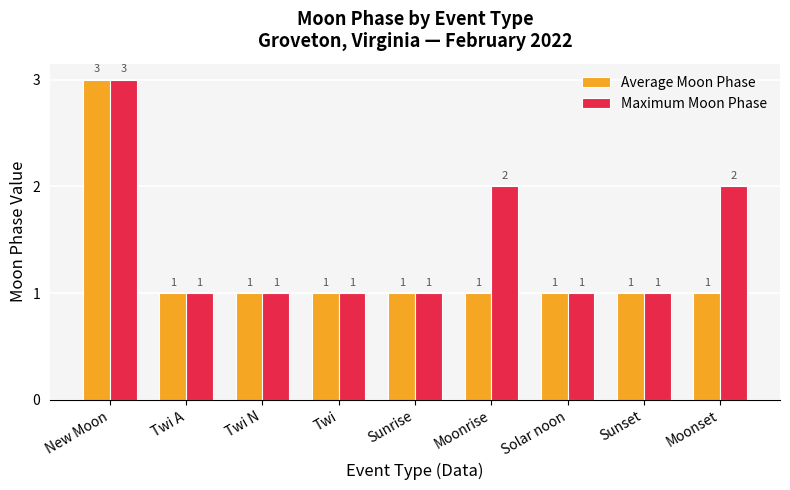

Are the bars grouped side by side (vs. stacked)?

Yes